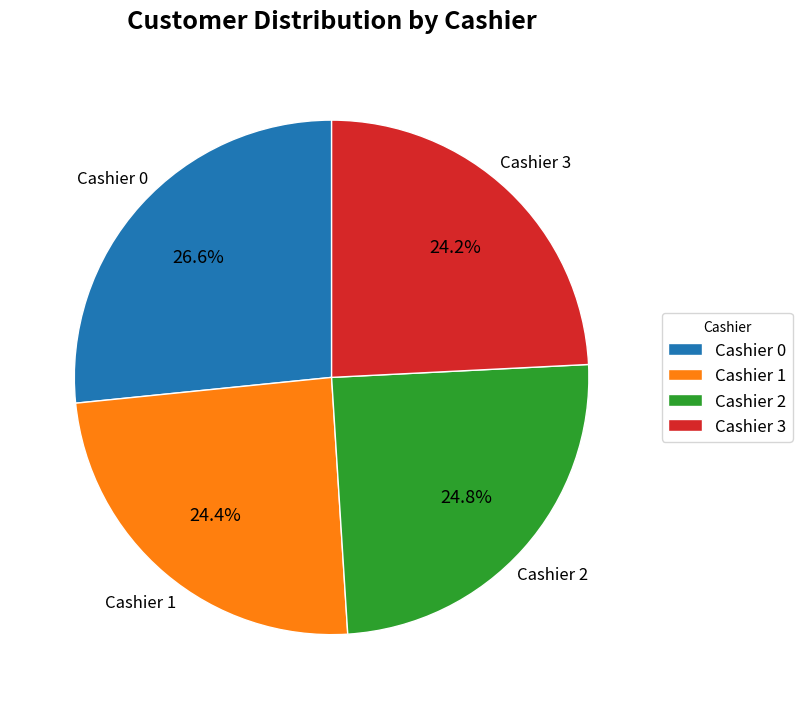

Does any single category account for the majority?

No